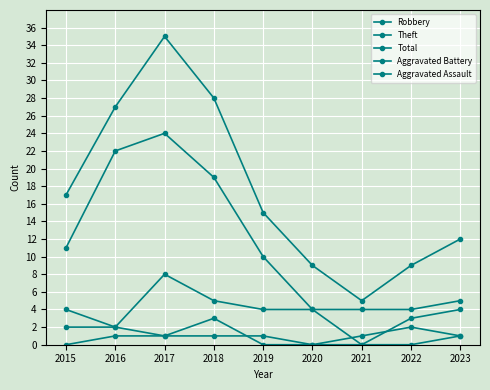

True or false: Aggravated Assault and Robbery cross at least once.

False